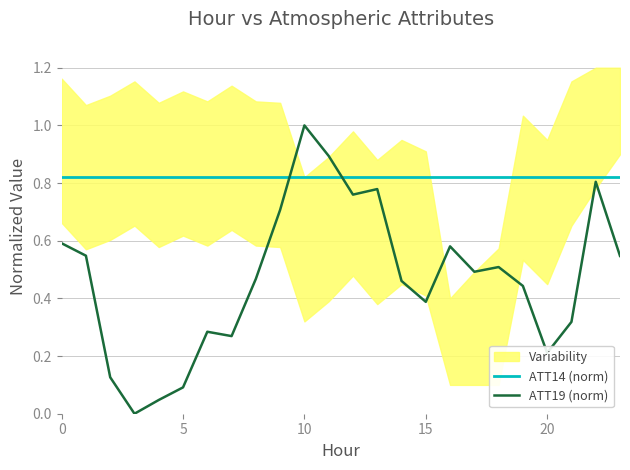

Between 5 and 22, which series saw the biggest shift?

ATT19 (norm)